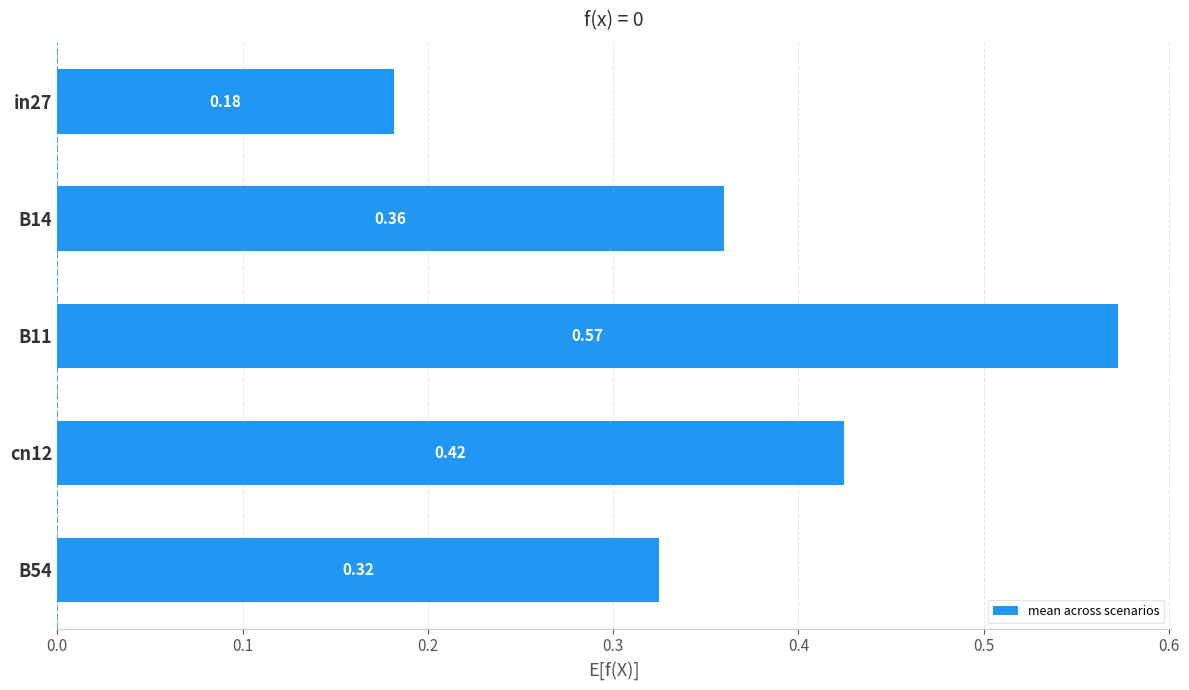

What is the sum of the values at cn12 and B54?

0.7